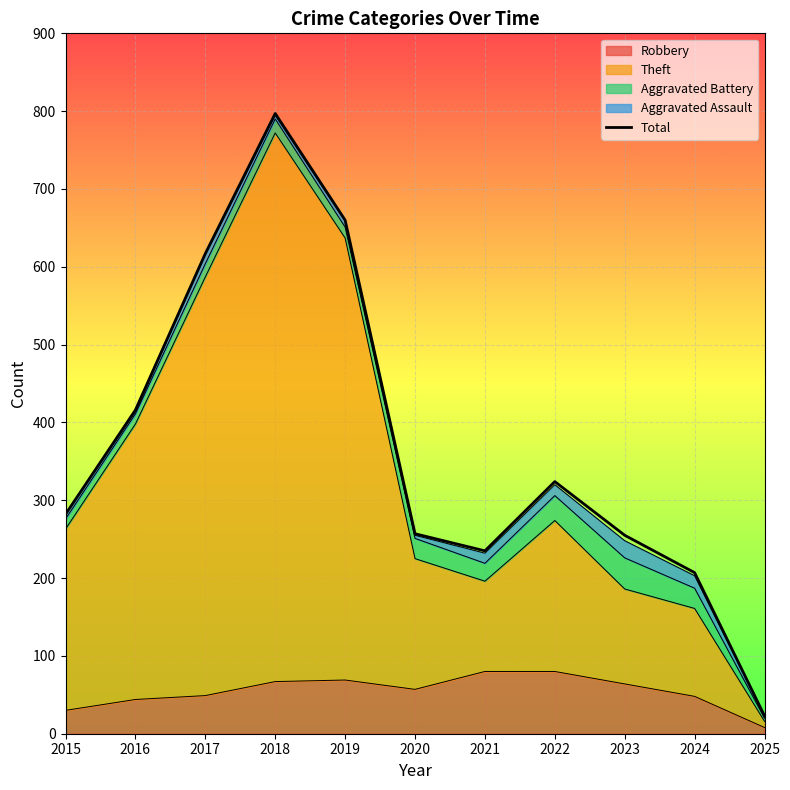

Where is the first local maximum?

2018